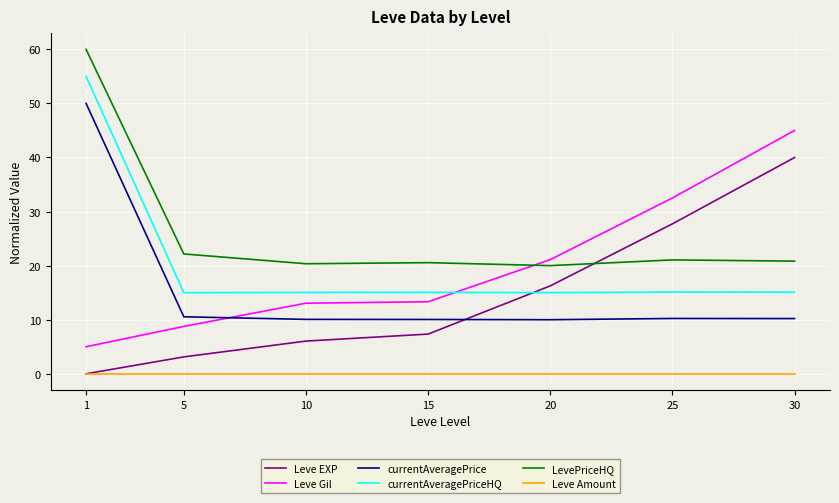

What is the difference between the highest and lowest values at 15?

20.6